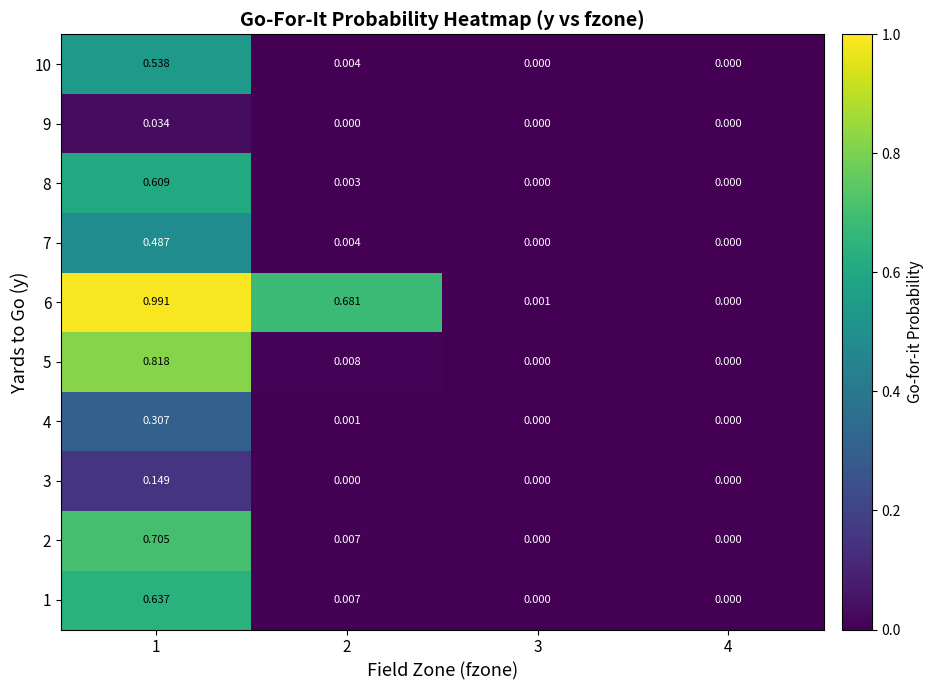

Which label corresponds to the largest value in the chart?

1